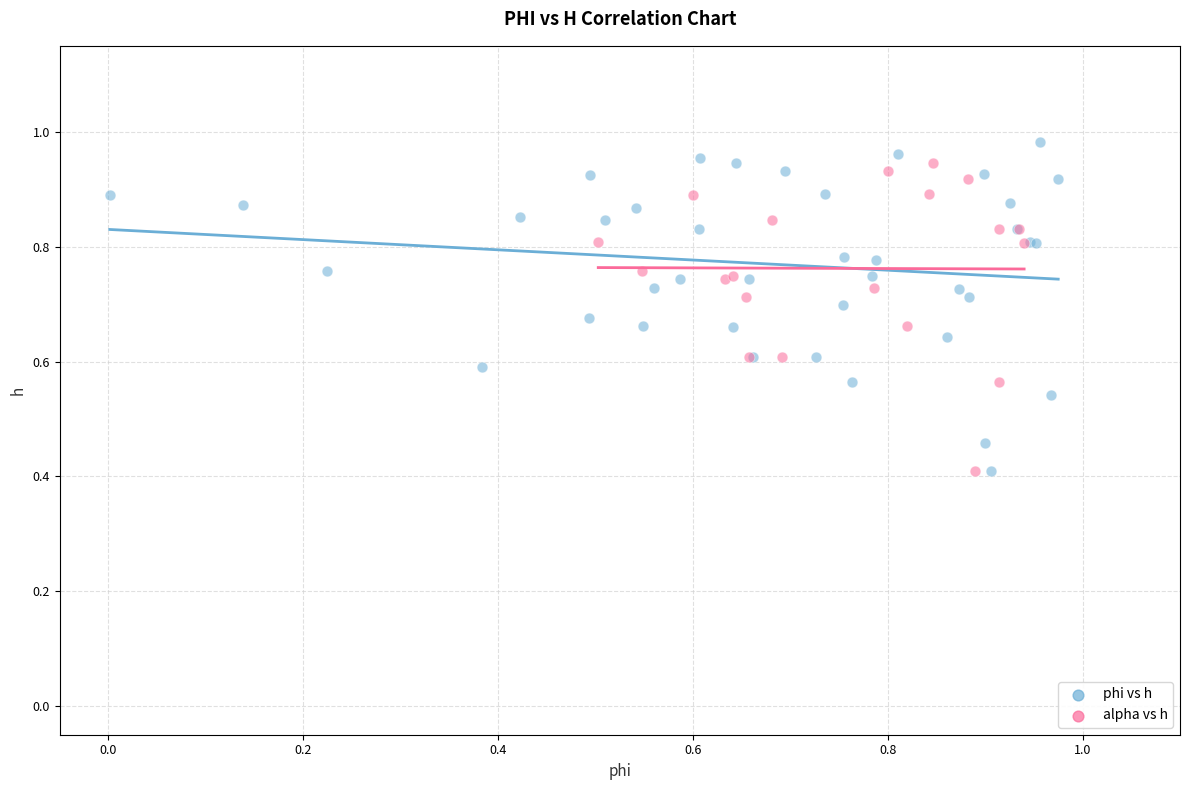

Which series has the widest spread of Y values?

phi vs h